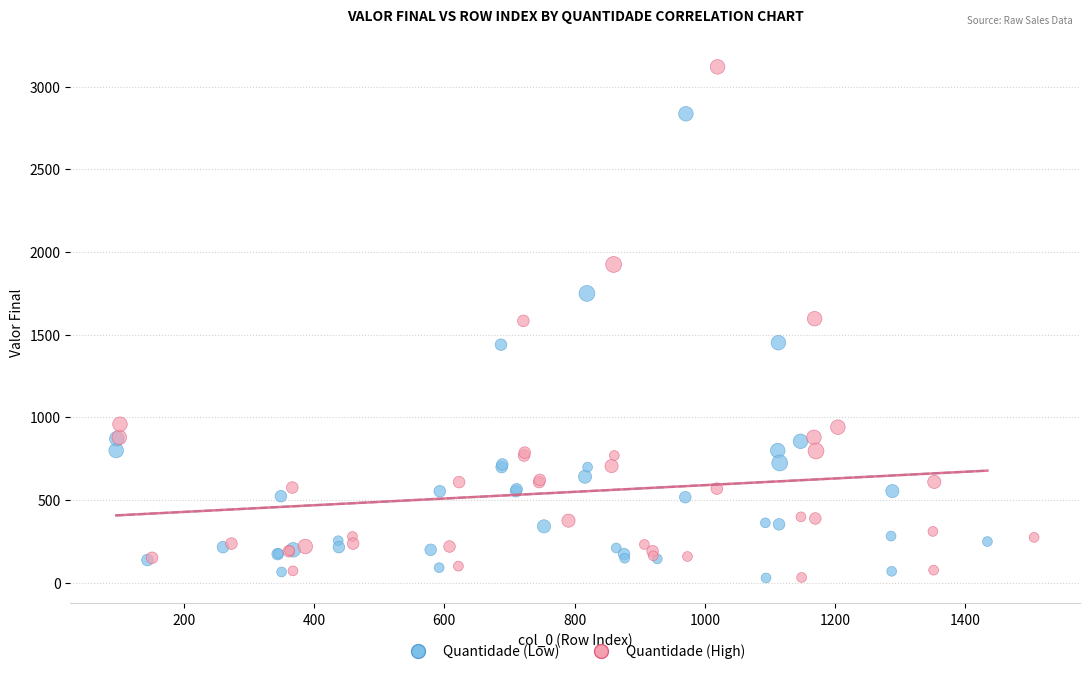

Which series has the largest Y range (max minus min)?

Quantidade (High)